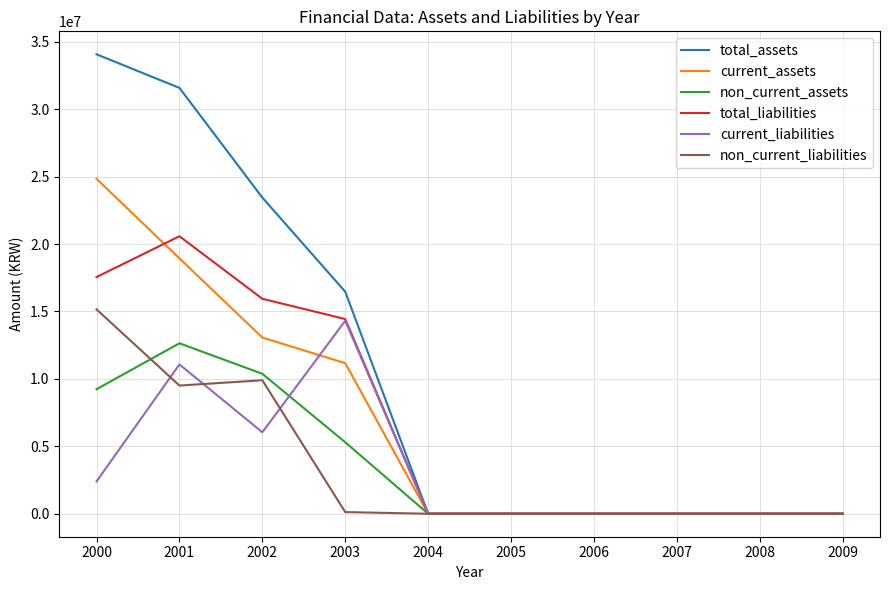

What is the highest value of the non_current_assets series?

12640278